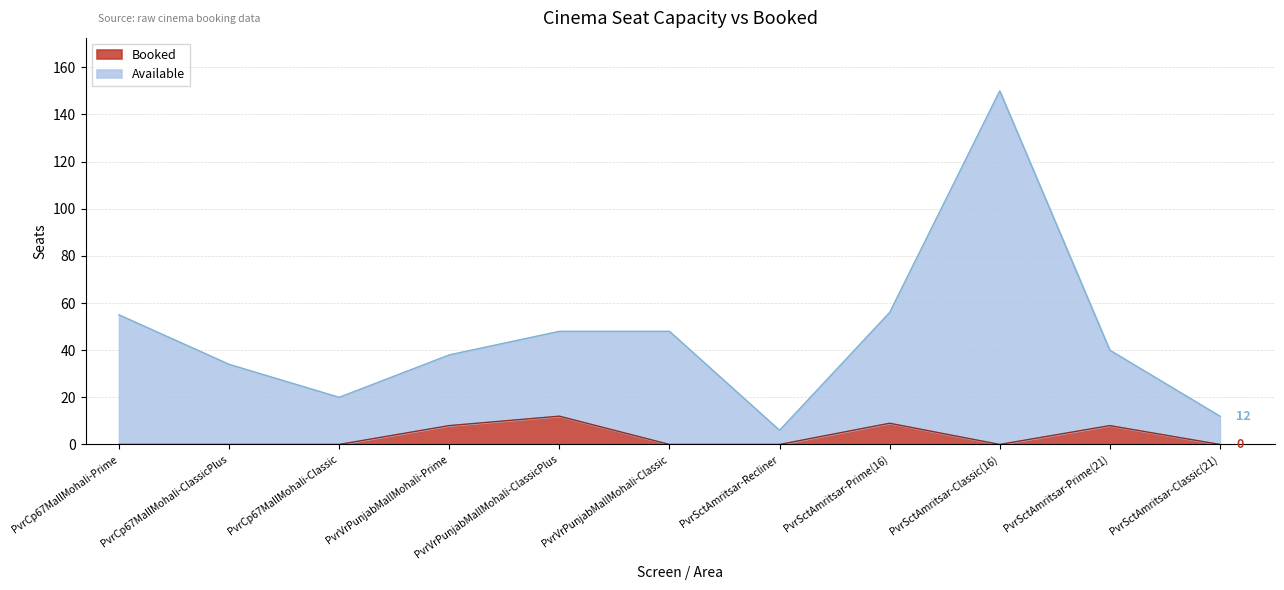

True or false: Booked and Available intersect in this chart.

False